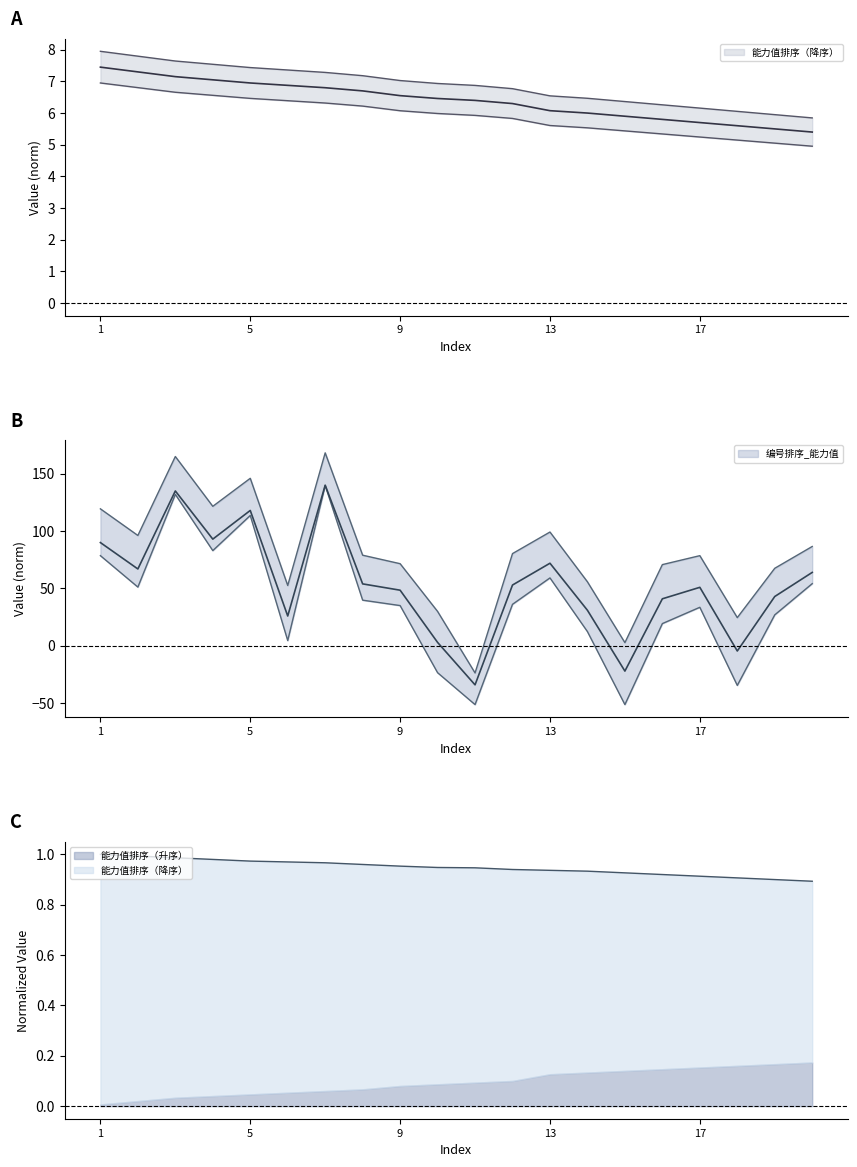

How many lines are shown in the chart?

2